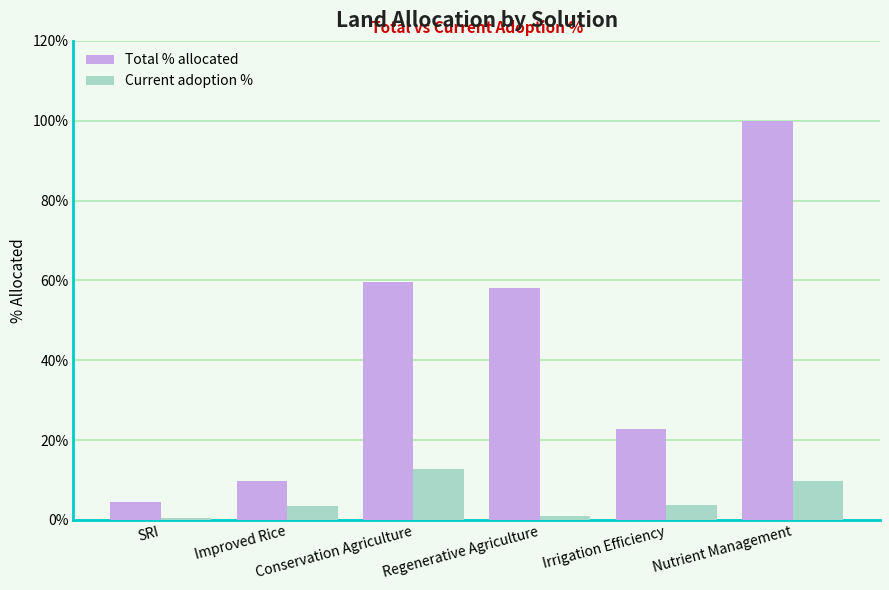

Between Conservation Agriculture and Nutrient Management, which series saw the biggest shift?

Total % allocated